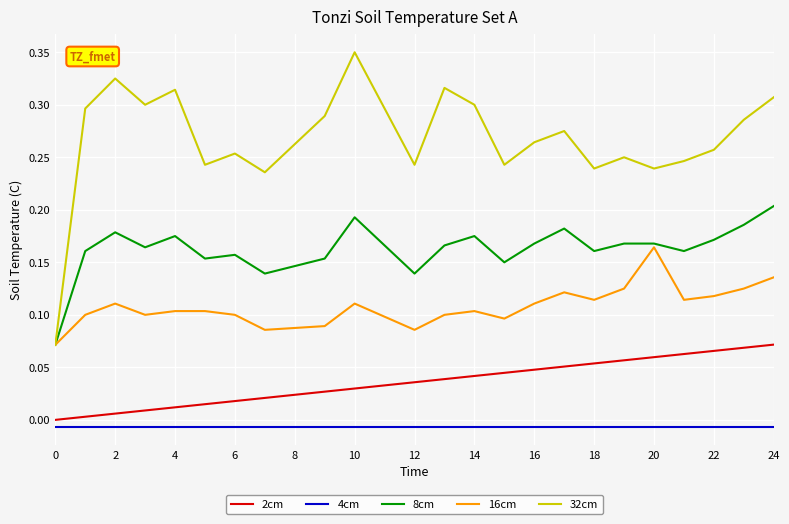

At how many categories does at least one series exceed 0?

25